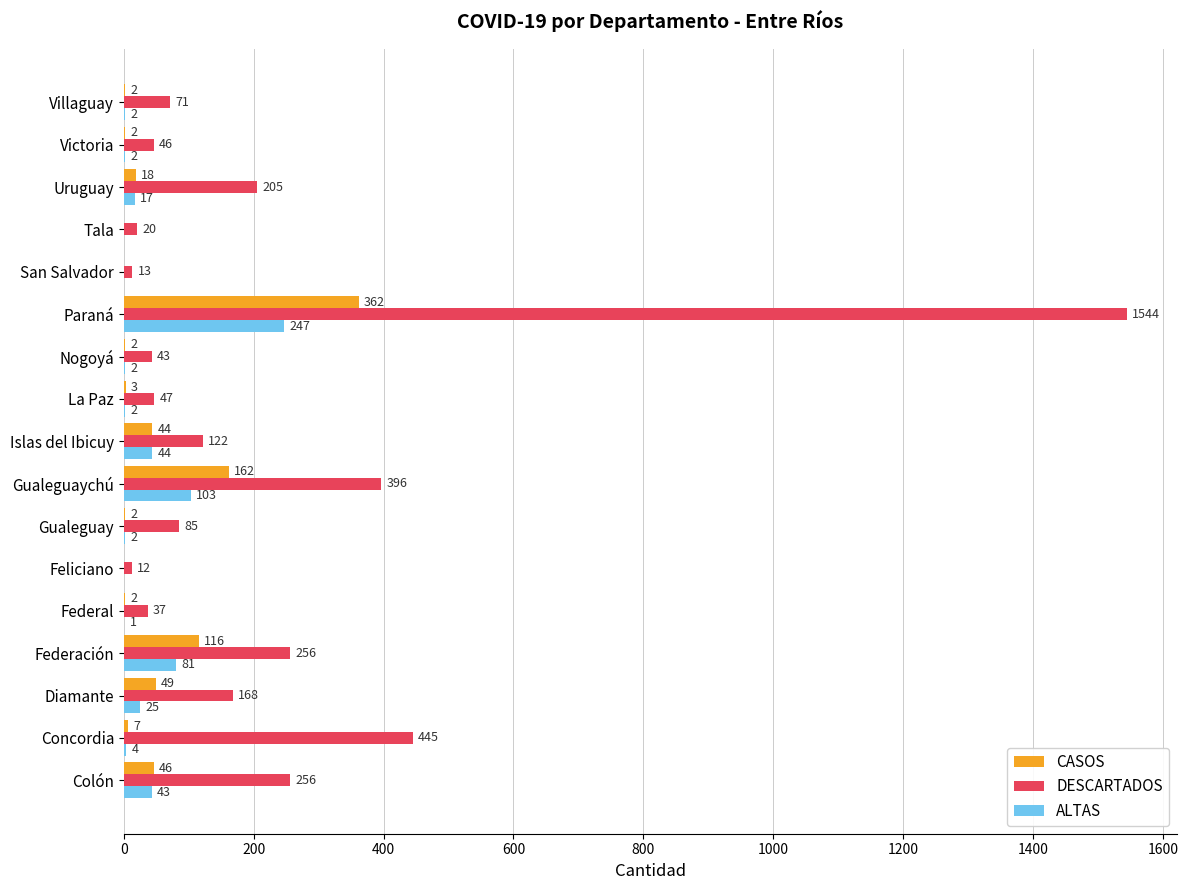

The value of DESCARTADOS at Diamante is 168. True or false?

True